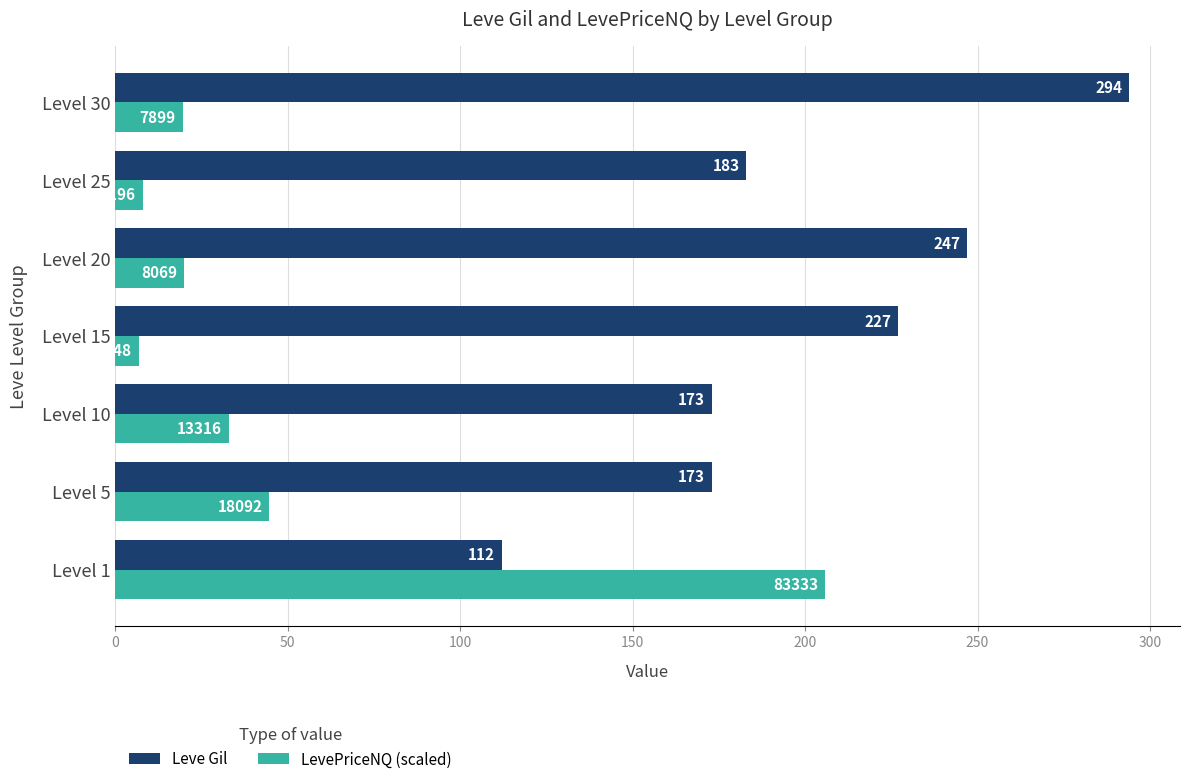

True or false: Leve Gil has a value of 346.5 at Level 20.

False